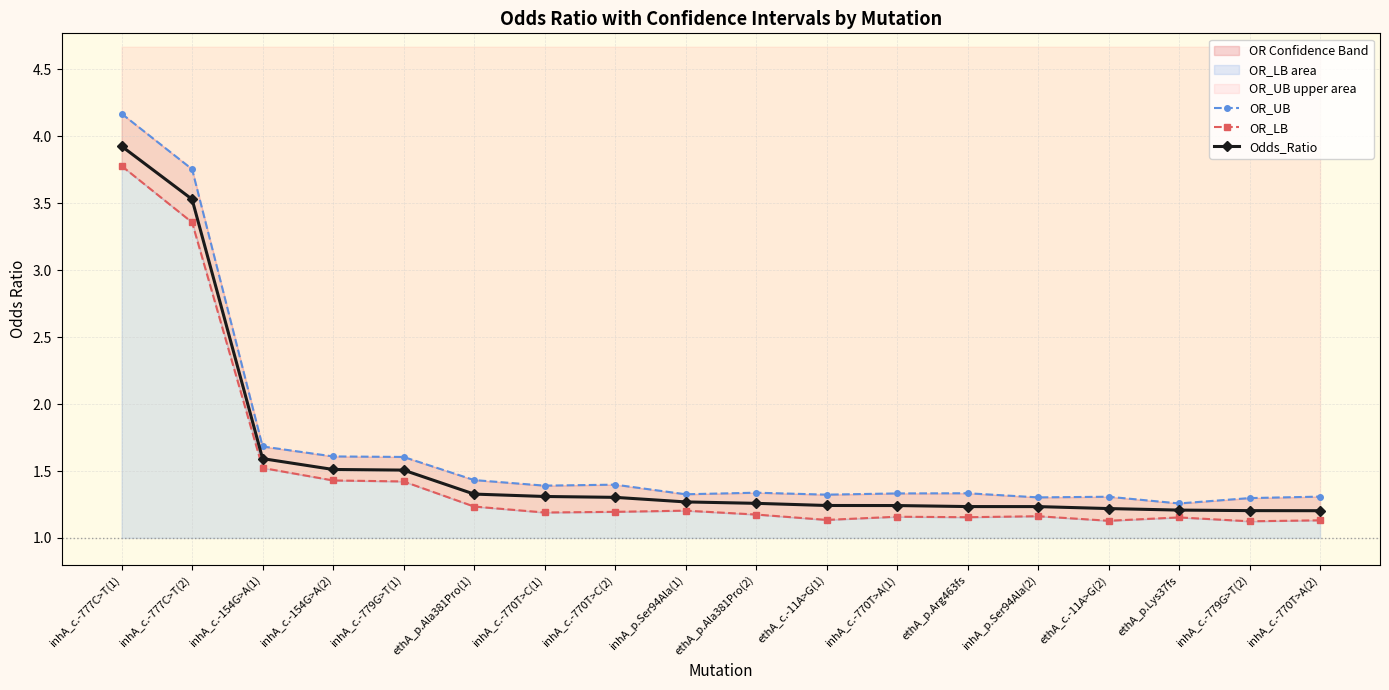

Where is the first local minimum for OR_LB?

inhA_c.-770T>C(1)